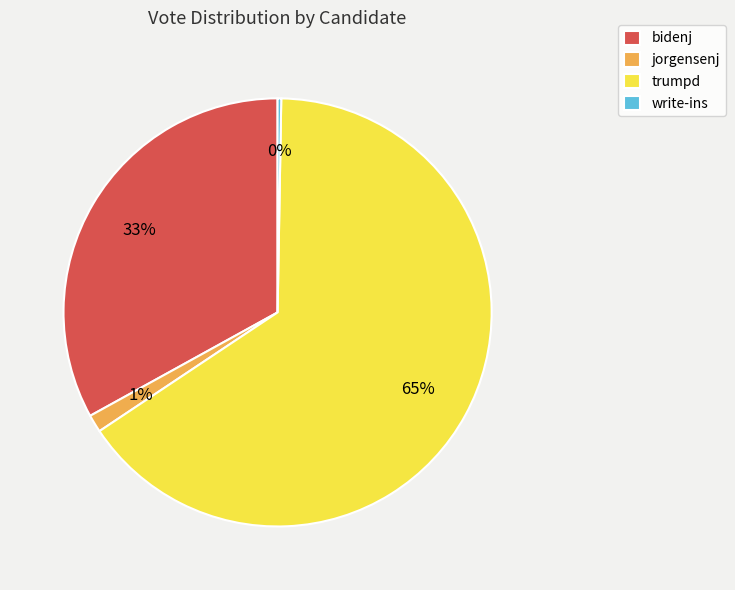

Do jorgensenj and bidenj together represent more than half of the pie?

No